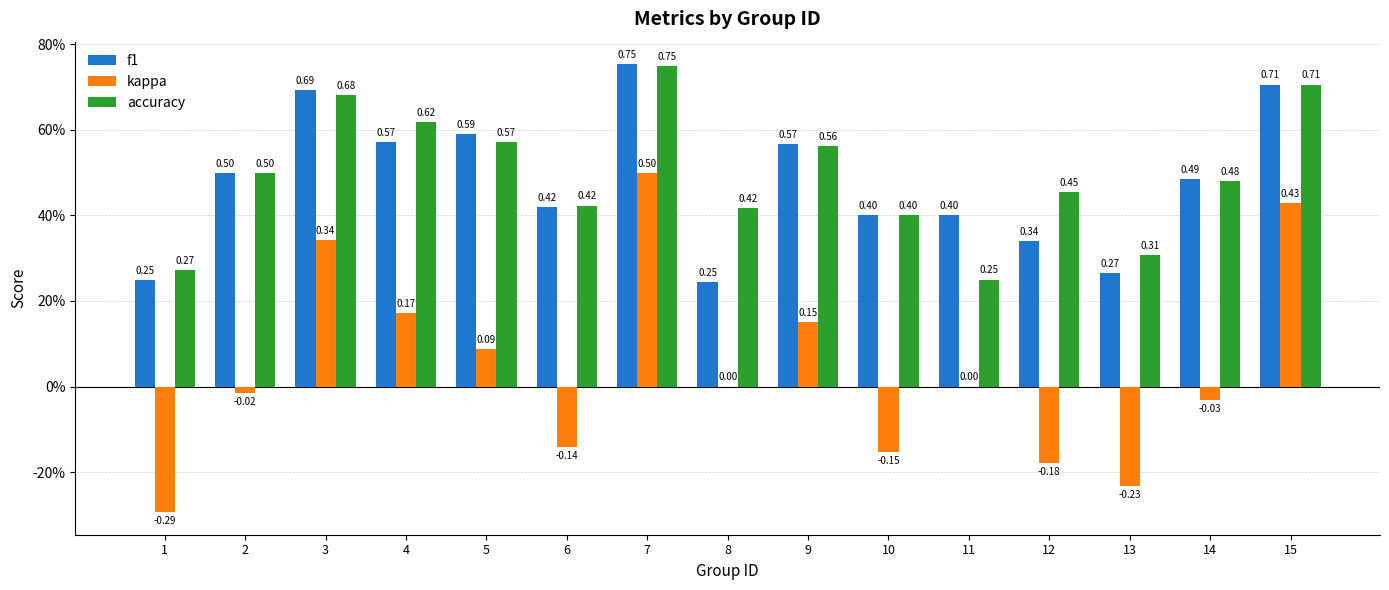

What are all the series names shown in the legend?

f1, kappa, accuracy